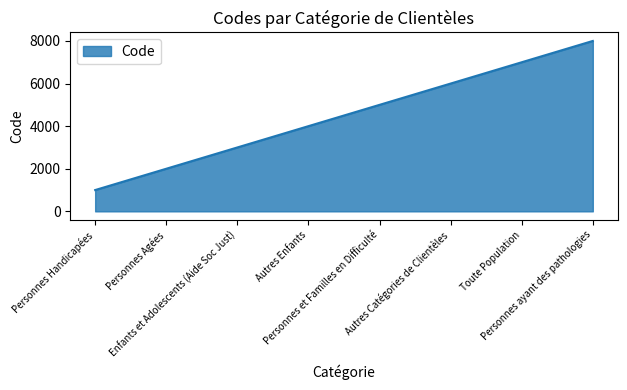

Count the number of data series in this chart.

1